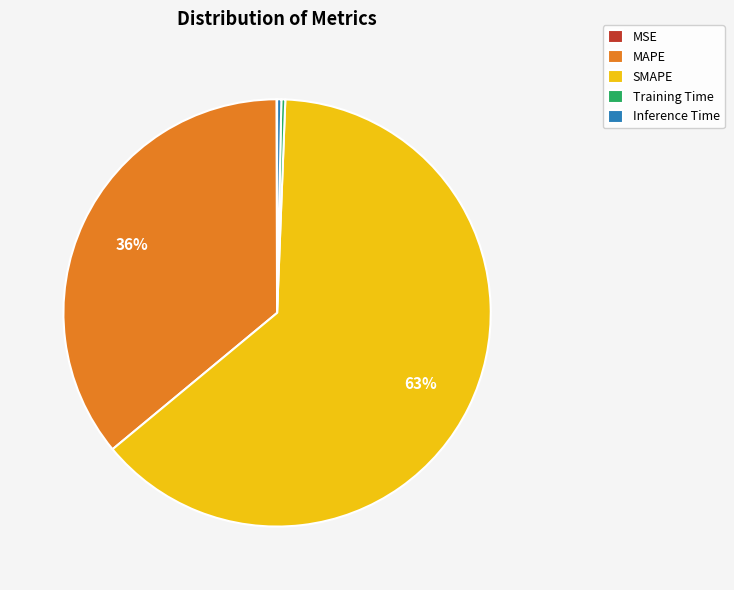

Which slice is the largest?

SMAPE